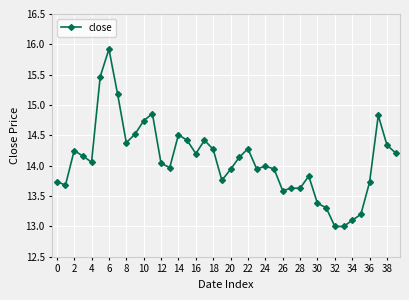

True or false: the data has more than 2 interior local peaks.

True